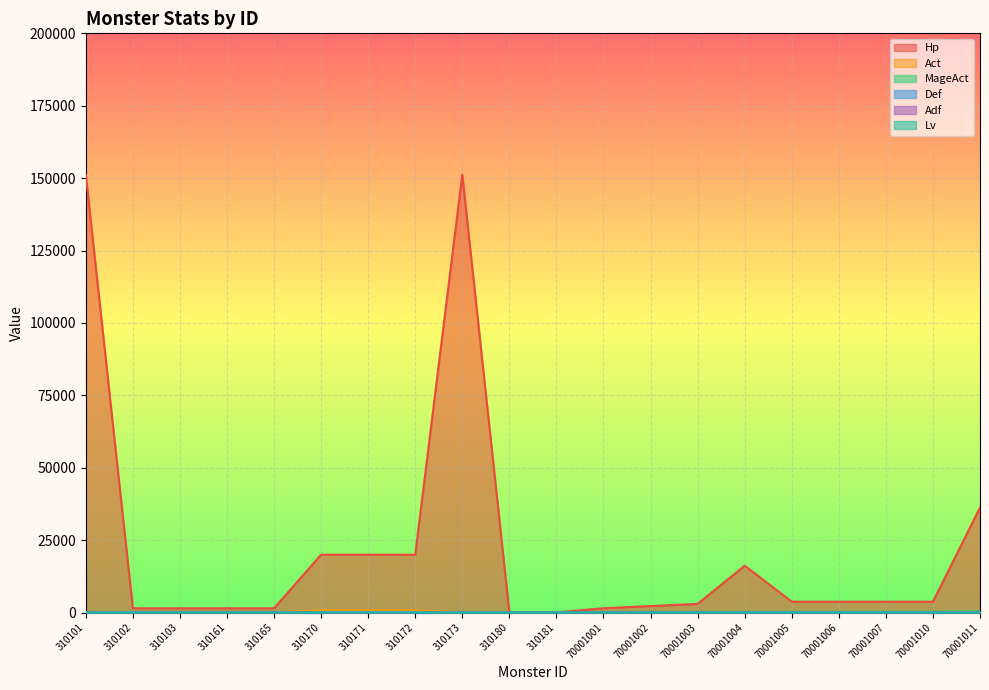

True or false: Act and Def cross at least once.

False